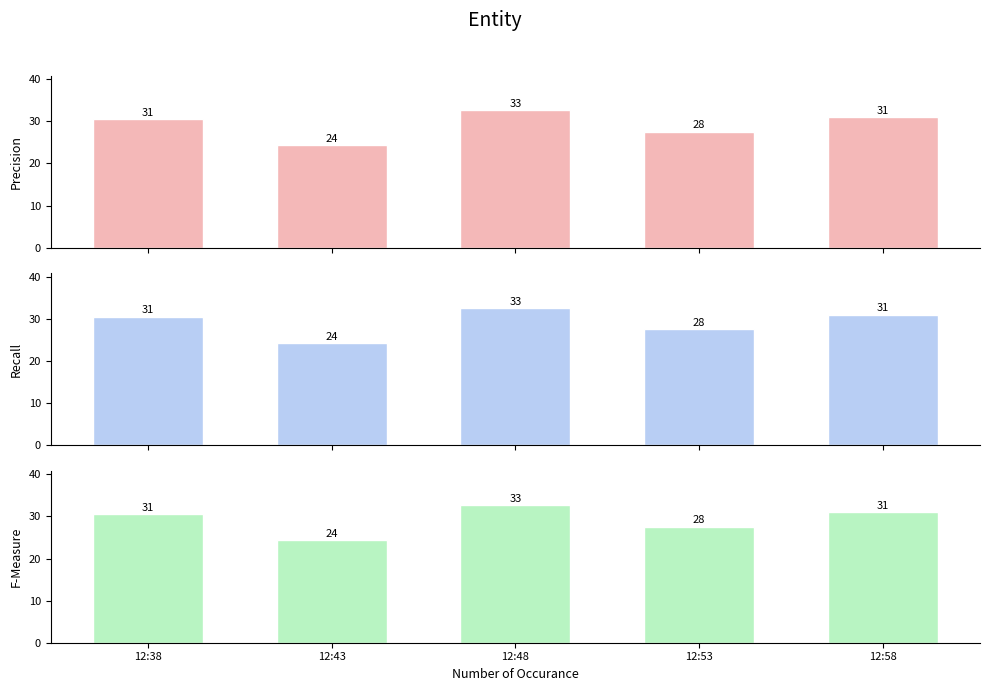

How many bars are there in each group?

3